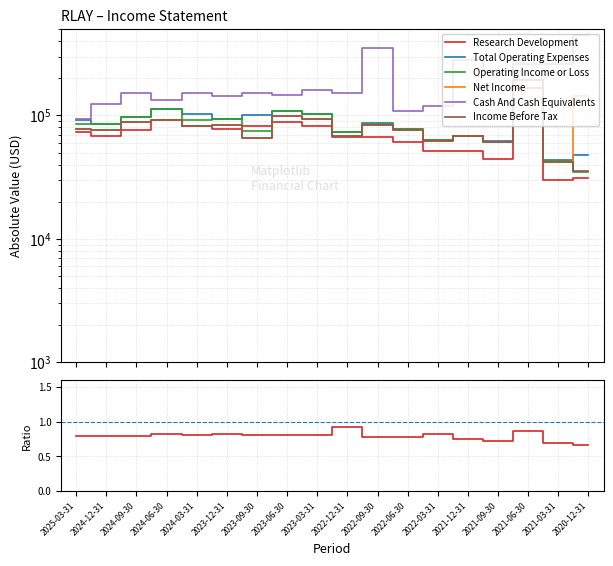

Count the number of categories in the chart.

18